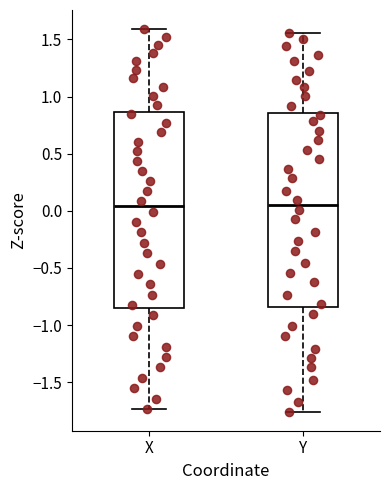

Reading left to right, read every box against the y-axis: the position of its median line, the range the box covers, and the ends of its whiskers. The values are not printed on the chart, so give them approximately, as read against the axis.

X: median 0.05, box -0.85 to 0.85, whiskers -1.75 to 1.60
Y: median 0.05, box -0.85 to 0.85, whiskers -1.75 to 1.55